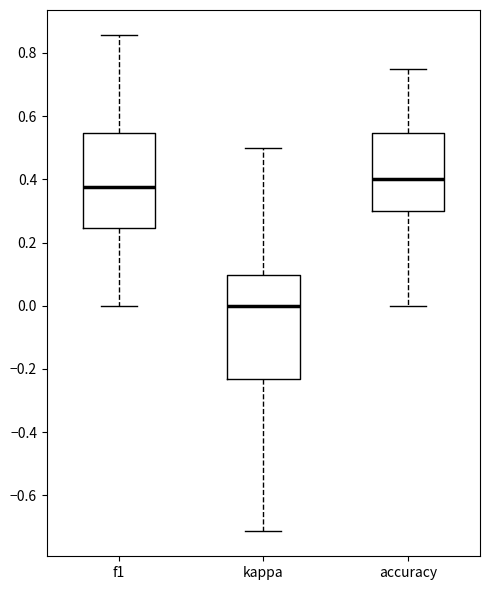

Comparing the boxes themselves (not the whiskers), which one is the tallest?

kappa